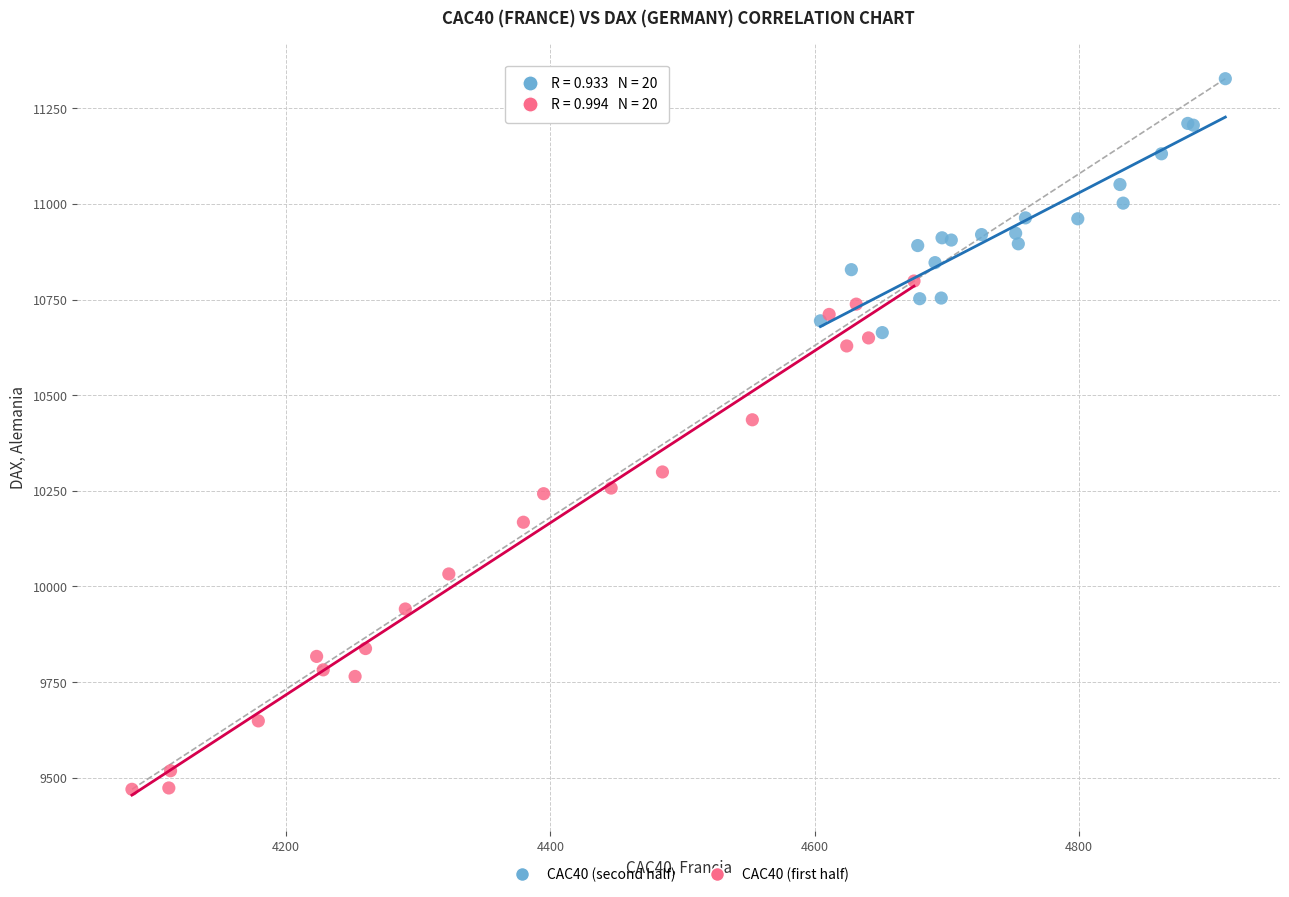

Which series reaches the minimum Y coordinate?

CAC40 (first half)